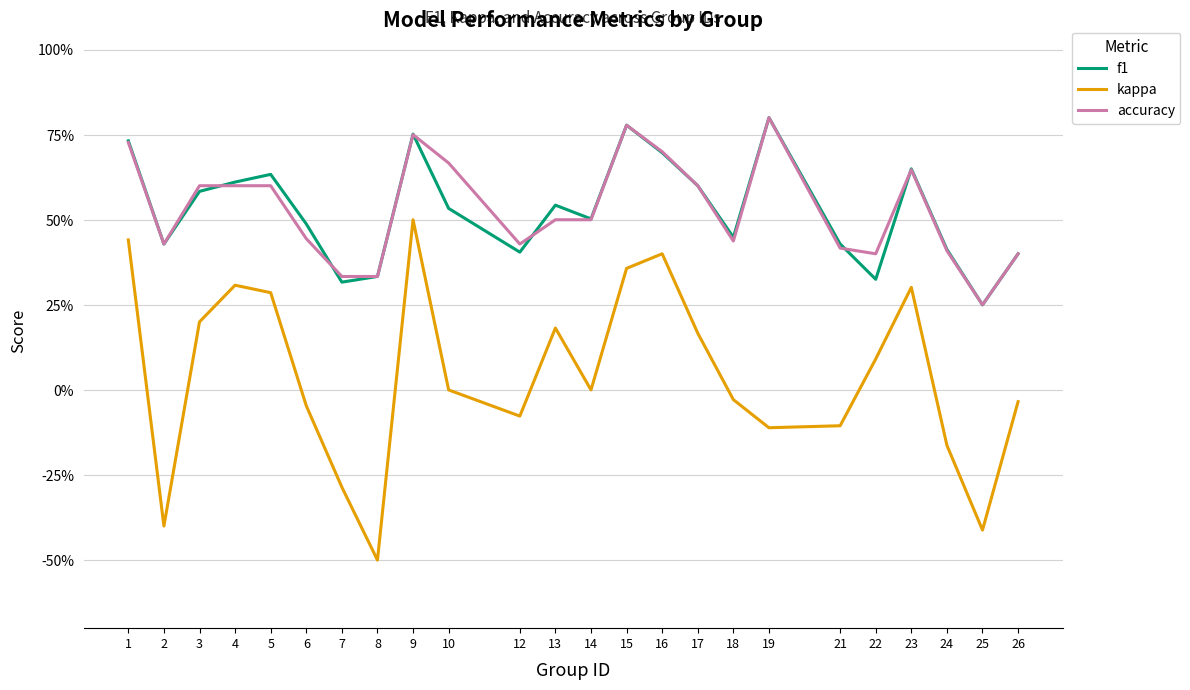

Reading left to right, list all the values displayed in this chart.

f1: 1=0.7	2=0.4	3=0.6	4=0.6	5=0.6	6=0.5	7=0.3	8=0.3	9=0.8	10=0.5	12=0.4	13=0.5	14=0.5	15=0.8	16=0.7	17=0.6	18=0.4	19=0.8	21=0.4	22=0.3	23=0.6	24=0.4	25=0.2	26=0.4
kappa: 1=0.4	2=-0.4	3=0.2	4=0.3	5=0.3	6=-0.0	7=-0.3	8=-0.5	9=0.5	10=0.0	12=-0.1	13=0.2	14=0.0	15=0.4	16=0.4	17=0.2	18=-0.0	19=-0.1	21=-0.1	22=0.1	23=0.3	24=-0.2	25=-0.4	26=-0.0
accuracy: 1=0.7	2=0.4	3=0.6	4=0.6	5=0.6	6=0.4	7=0.3	8=0.3	9=0.8	10=0.7	12=0.4	13=0.5	14=0.5	15=0.8	16=0.7	17=0.6	18=0.4	19=0.8	21=0.4	22=0.4	23=0.6	24=0.4	25=0.2	26=0.4